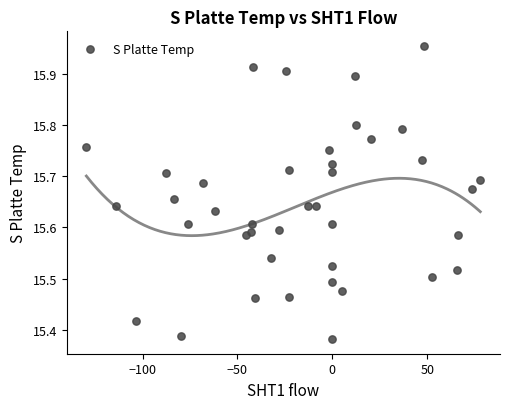

What is the range of Y values (max minus min)?

0.6